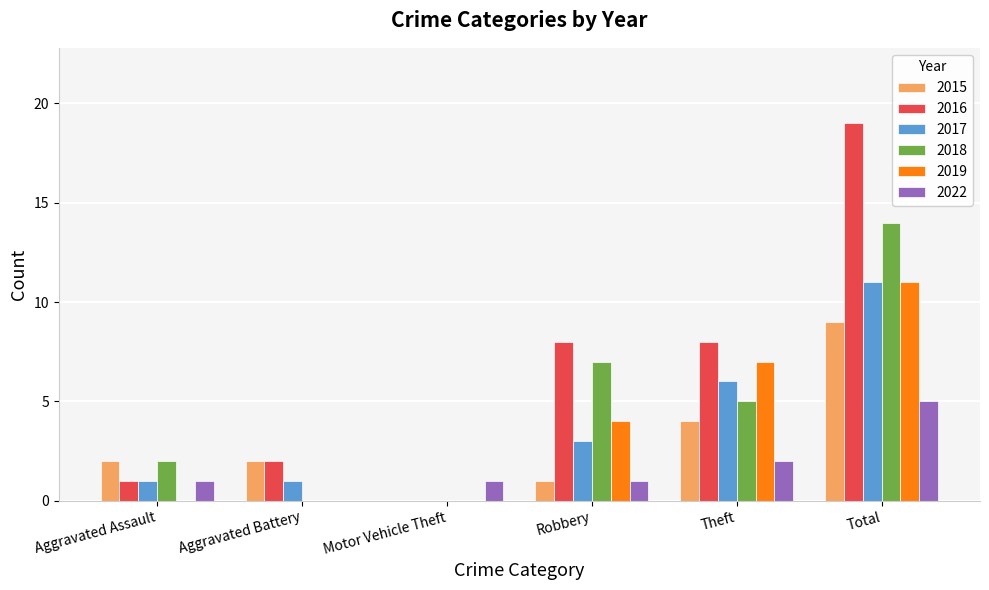

At which label does 2022 reach its peak?

Total